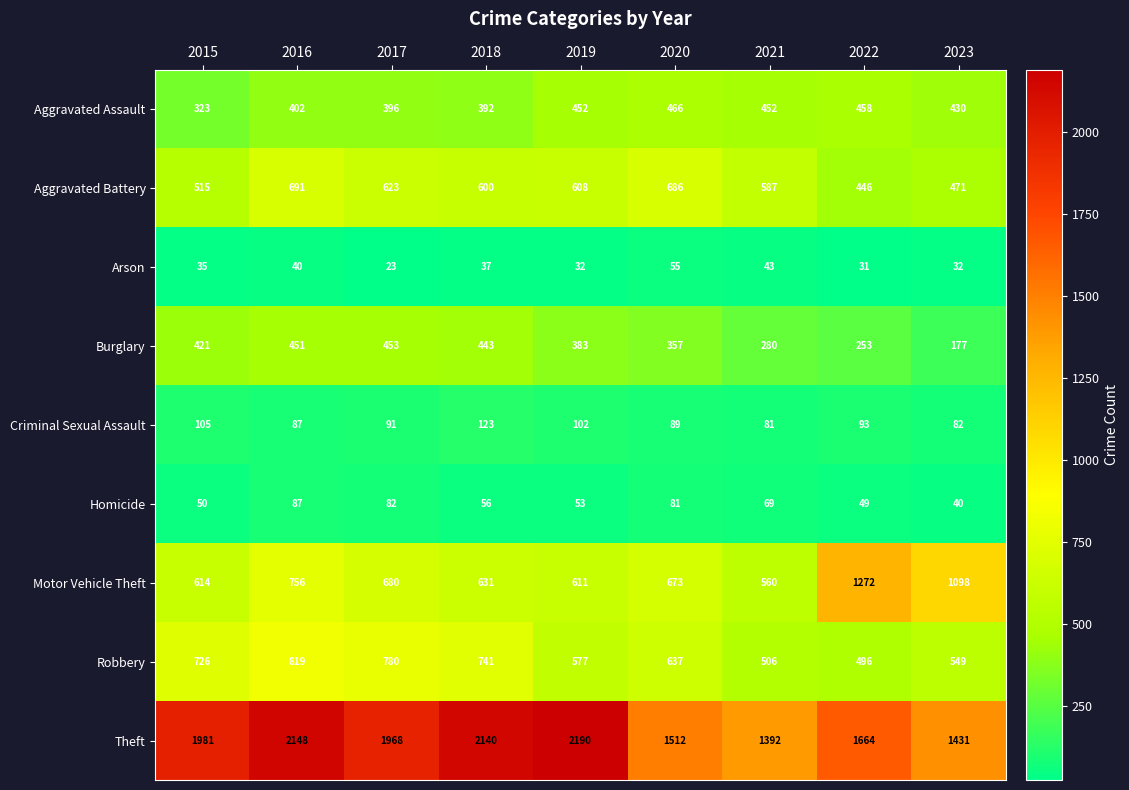

How many categories are shown in the chart?

9